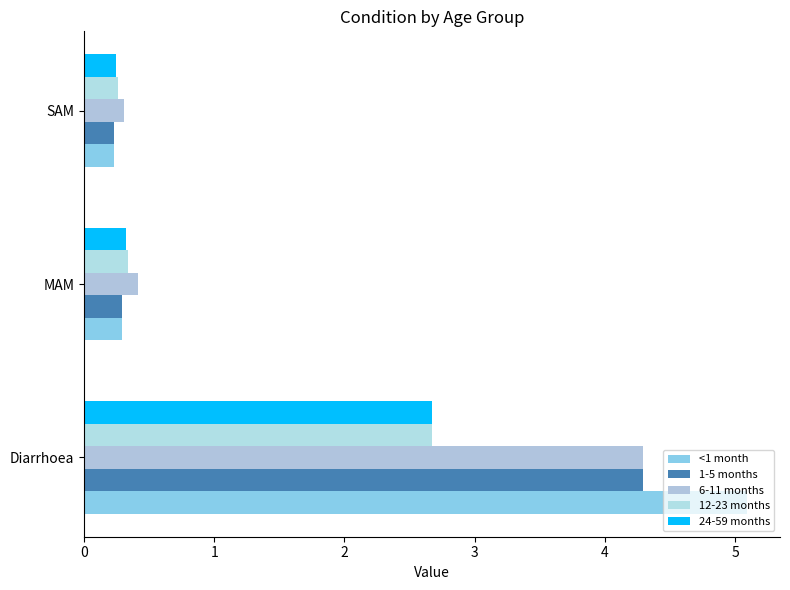

What is the sum of all <1 month values?

5.6